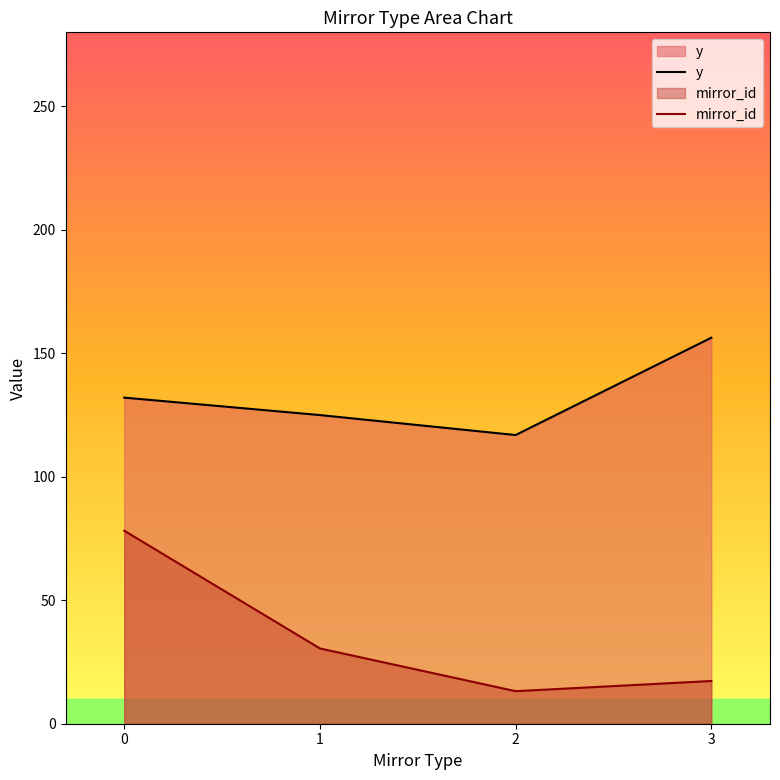

How many data points does each series have?

4